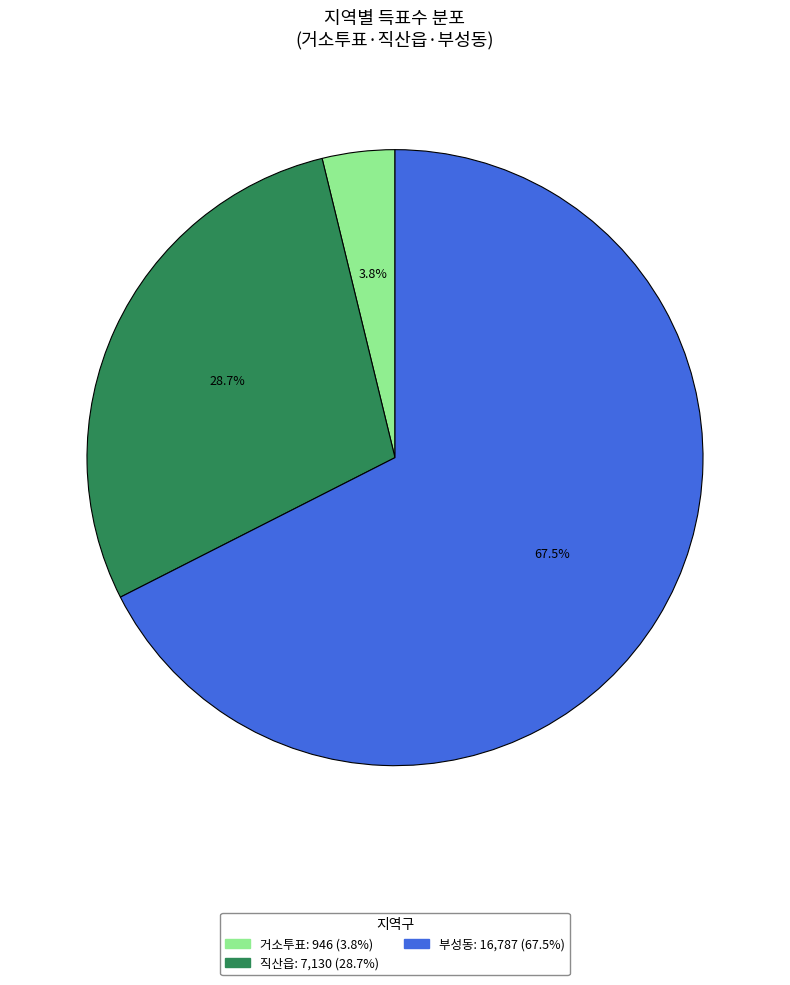

To the nearest percent, what is the average slice percentage?

33%